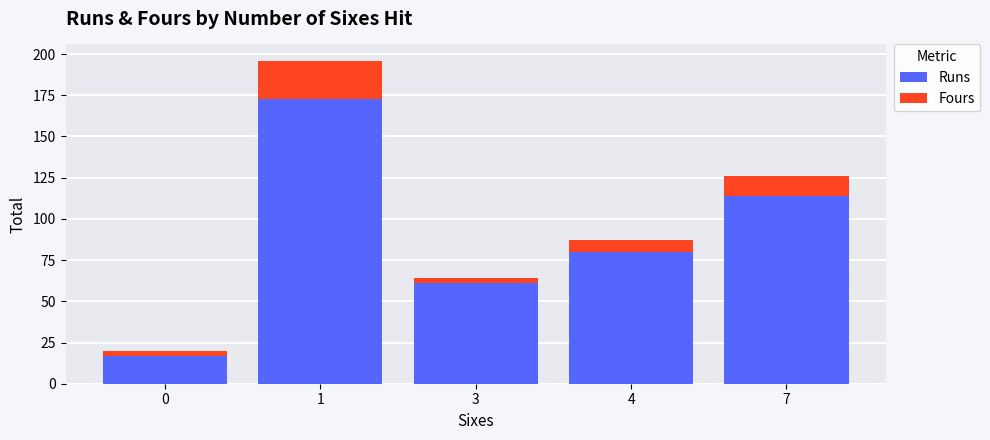

What is the difference between the second highest and minimum values in the Runs series?

97